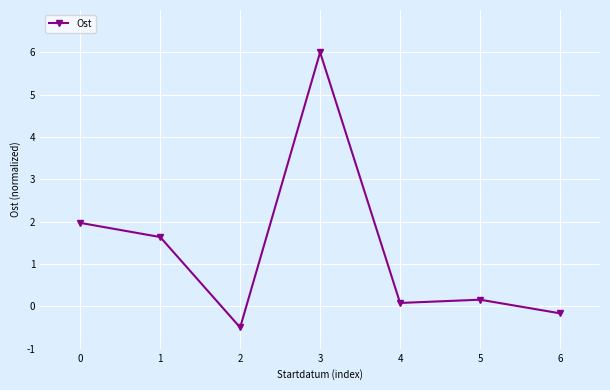

What value does the data have at 1?

1.6